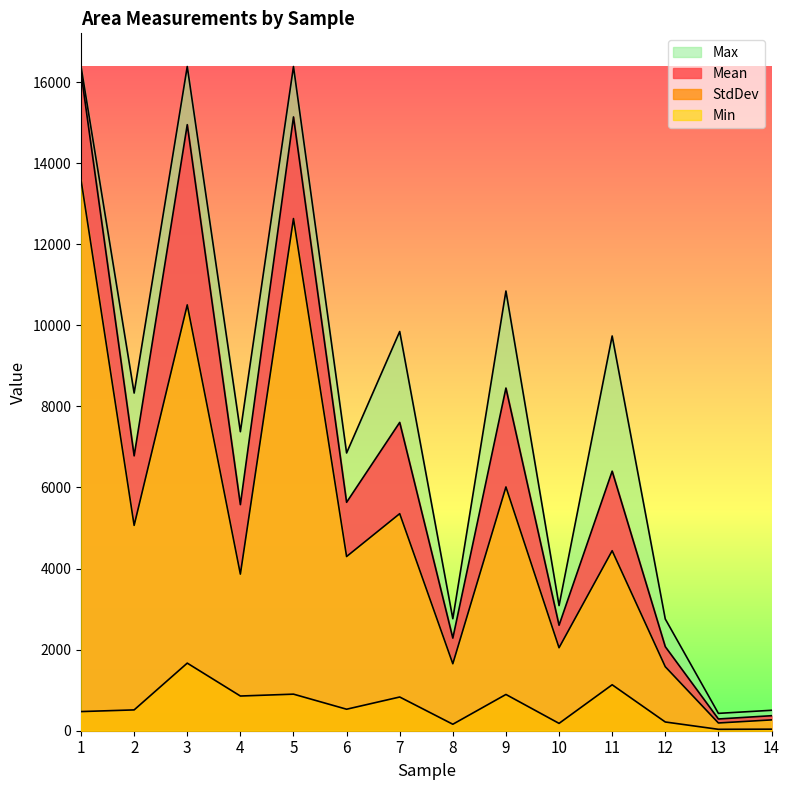

What is the value of the Min point at the 2nd from the left?

5065.0